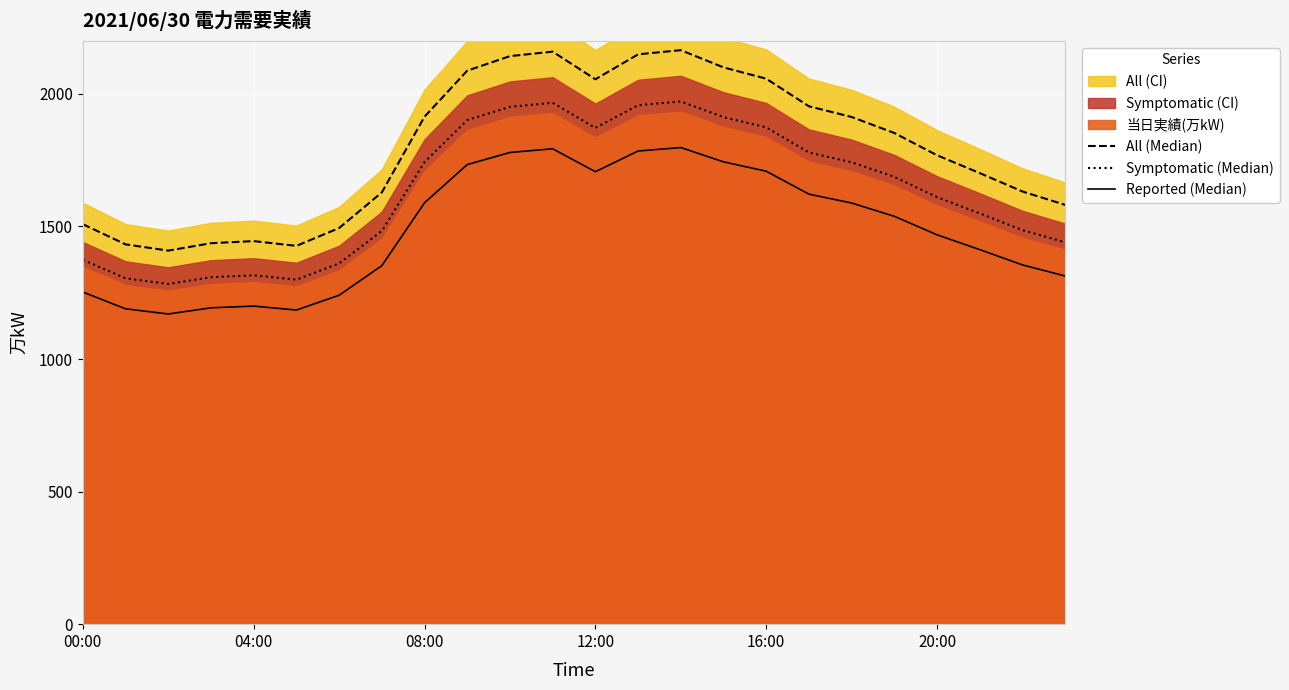

What is the label of the 12th point from the right?

12:00